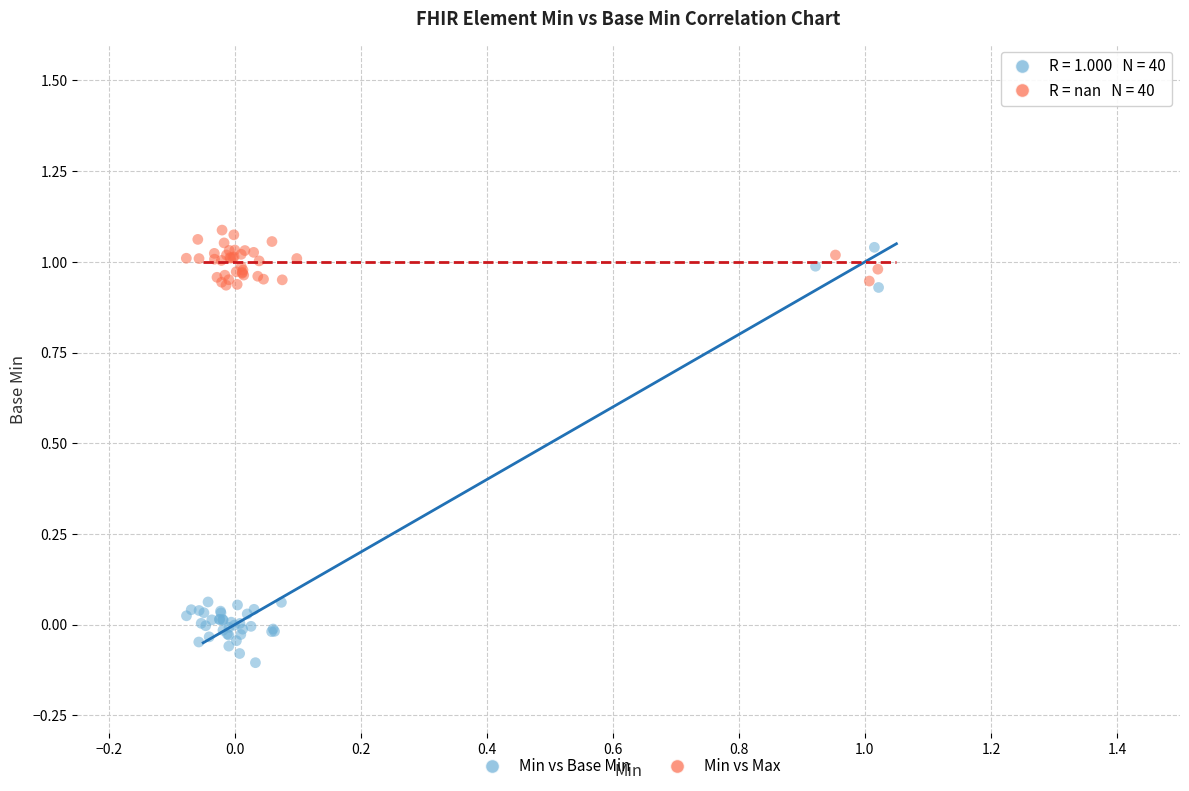

Which series contains the lowest Y value?

Min vs Base Min